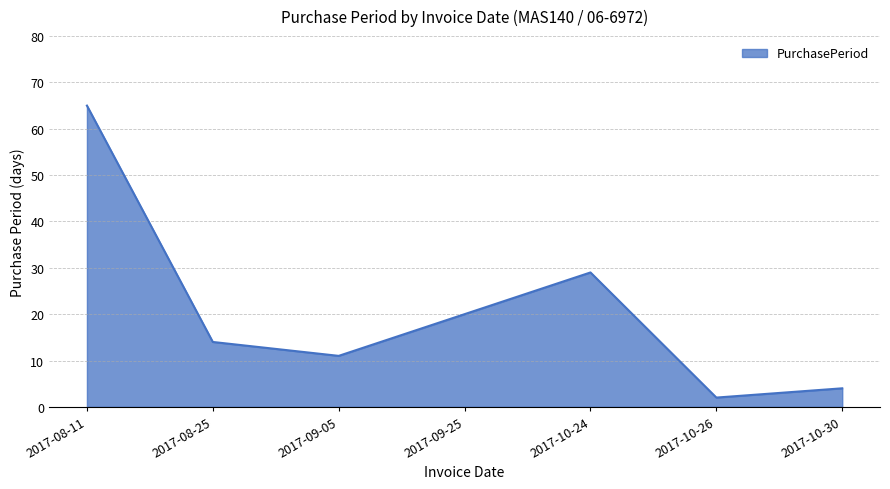

What is the difference between the second highest and second lowest values?

25